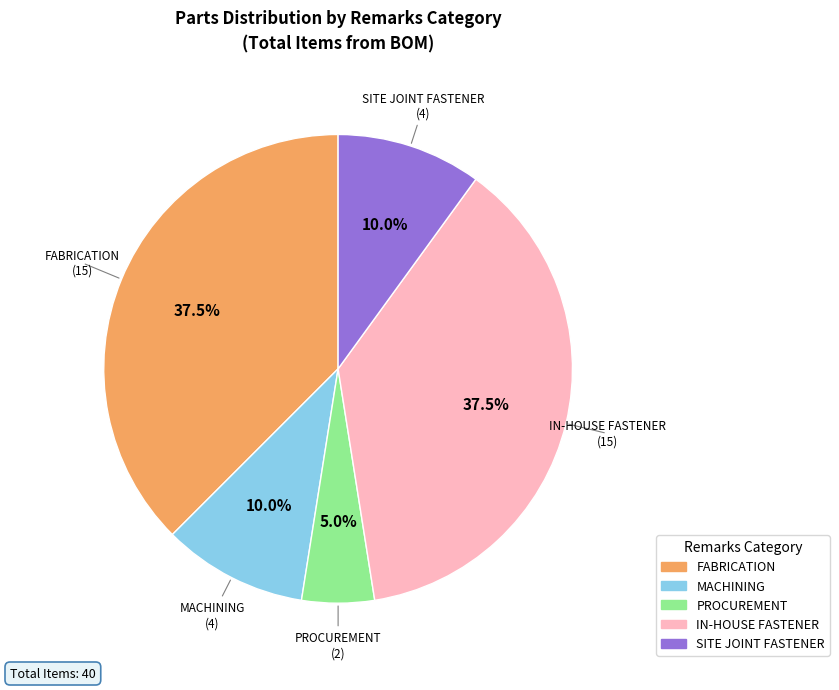

Which category has the smallest portion of the pie?

PROCUREMENT